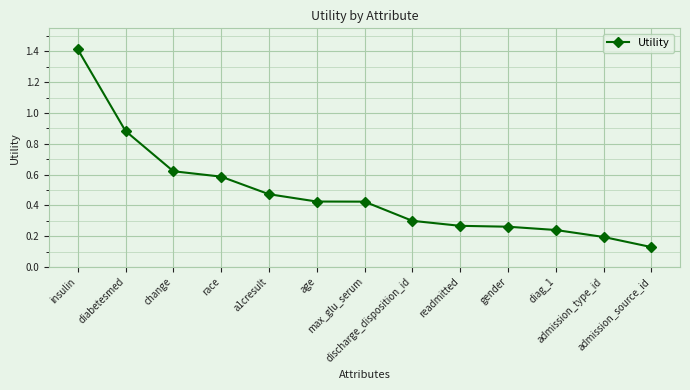

What is the greatest value displayed?

1.4